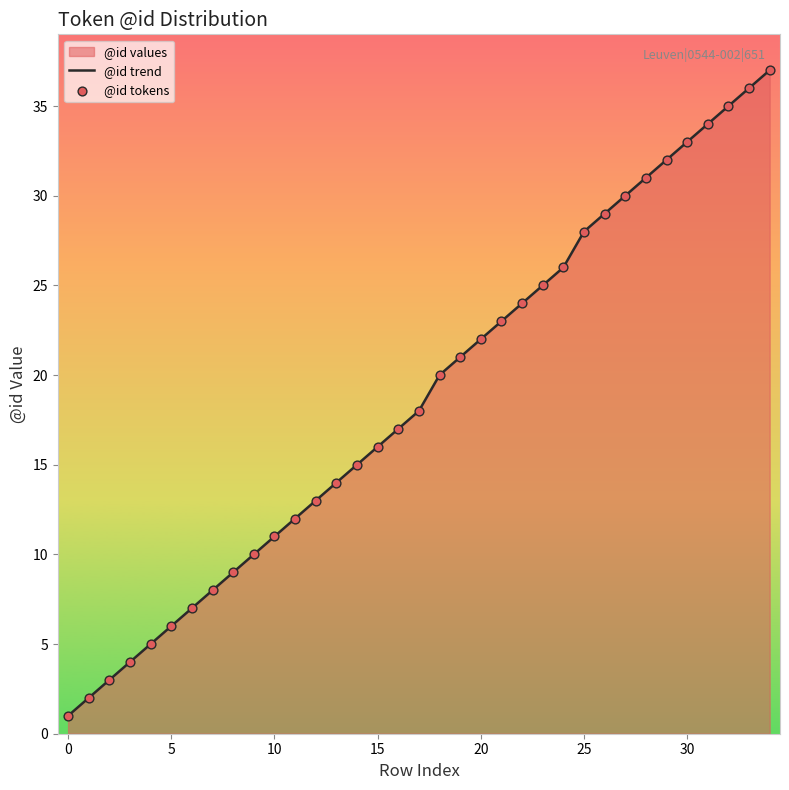

Which series has the largest total across all categories?

@id trend